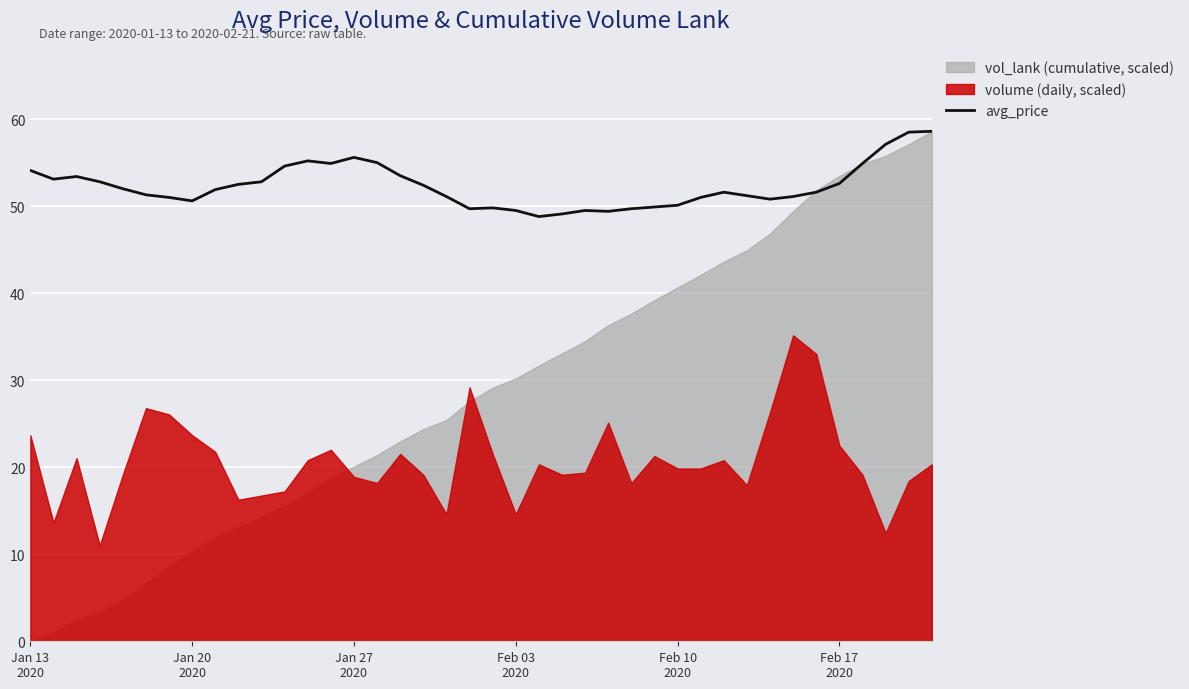

What is the lowest value of the avg_price series?

48.8